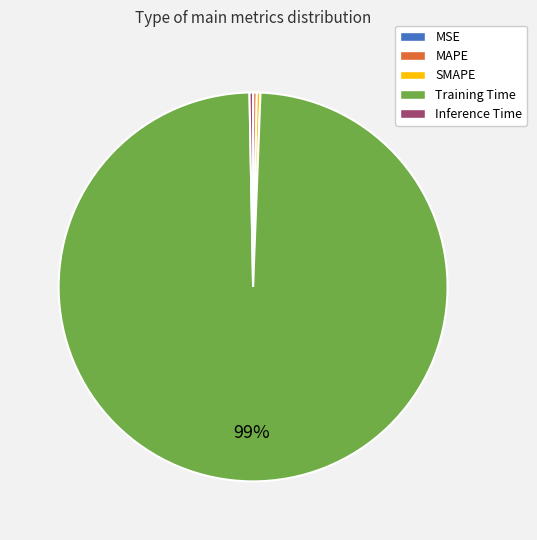

Which category has the biggest portion of the pie?

Training Time